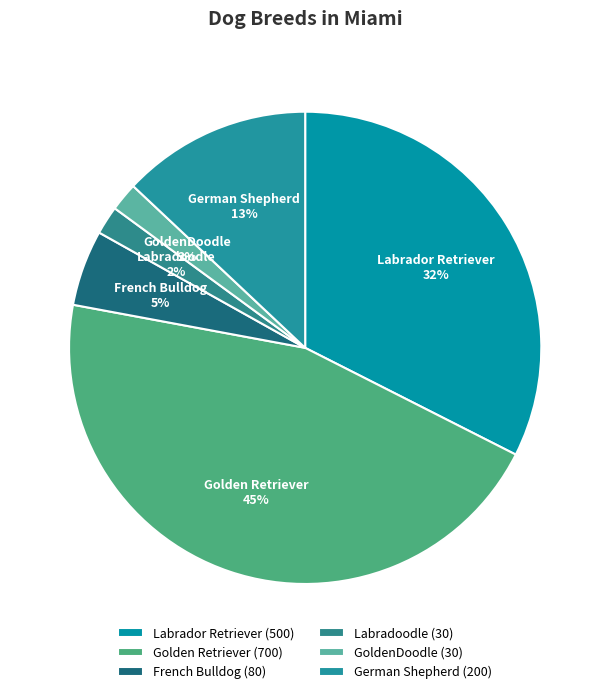

Approximately how many times larger is the value at German Shepherd compared to Labrador Retriever?

0.4